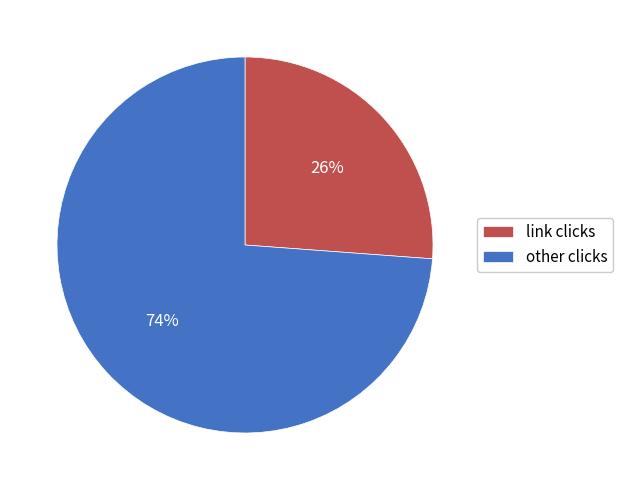

Count the number of slices in the pie.

2